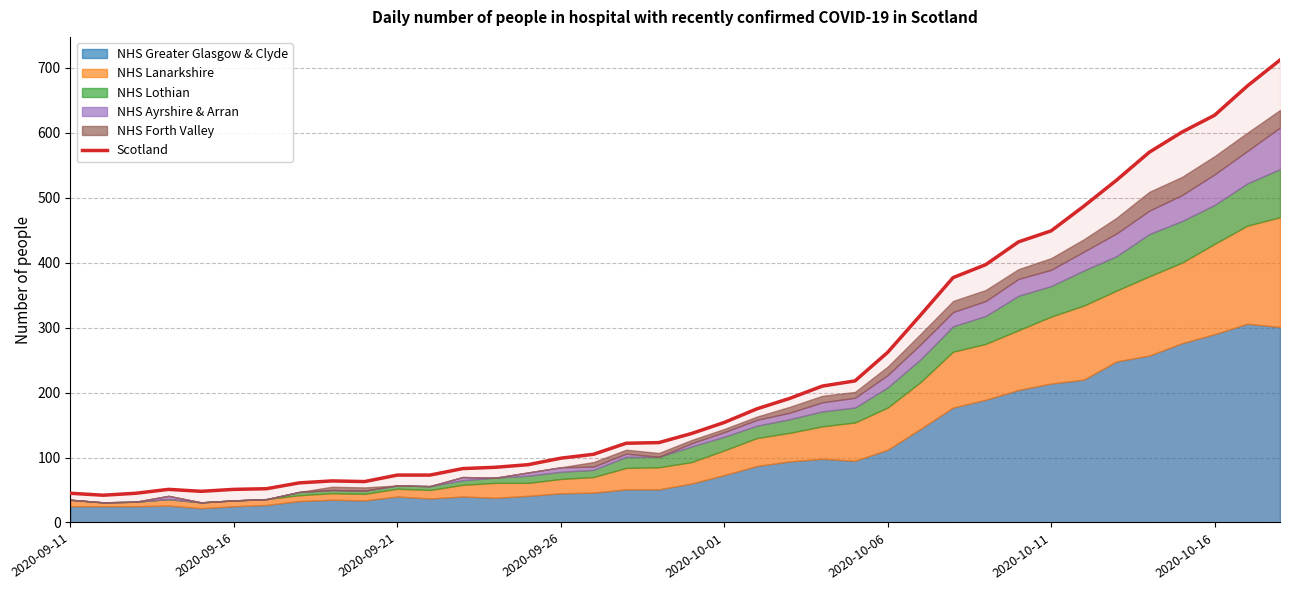

Reading right to left, transcribe all the data shown in this chart.

712	672	627	601	570	527	487	449	432	397	377	319	262	218	210	191	175	154	137	123	122	105	99	89	85	83	73	73	63	64	61	52	51	48	51	45	42	45